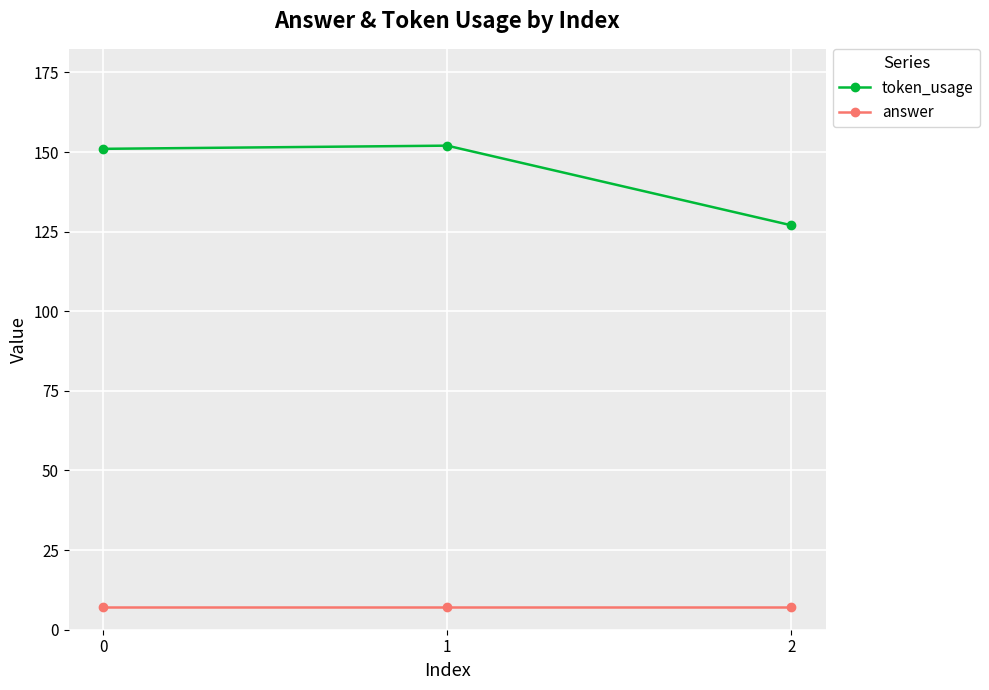

The value of answer at 1 is 1. True or false?

False